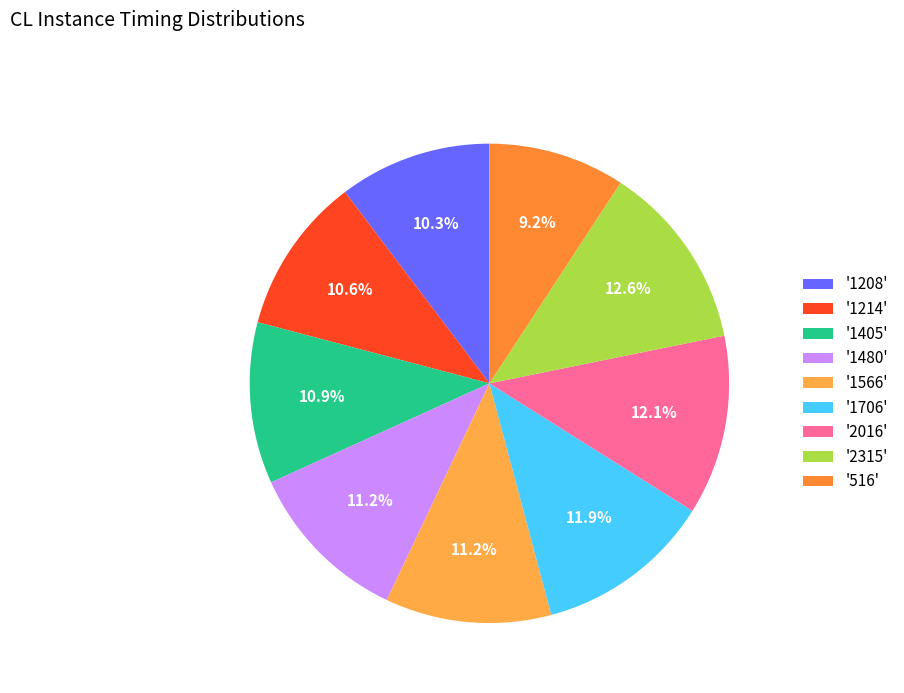

How many segments does this pie chart have?

9